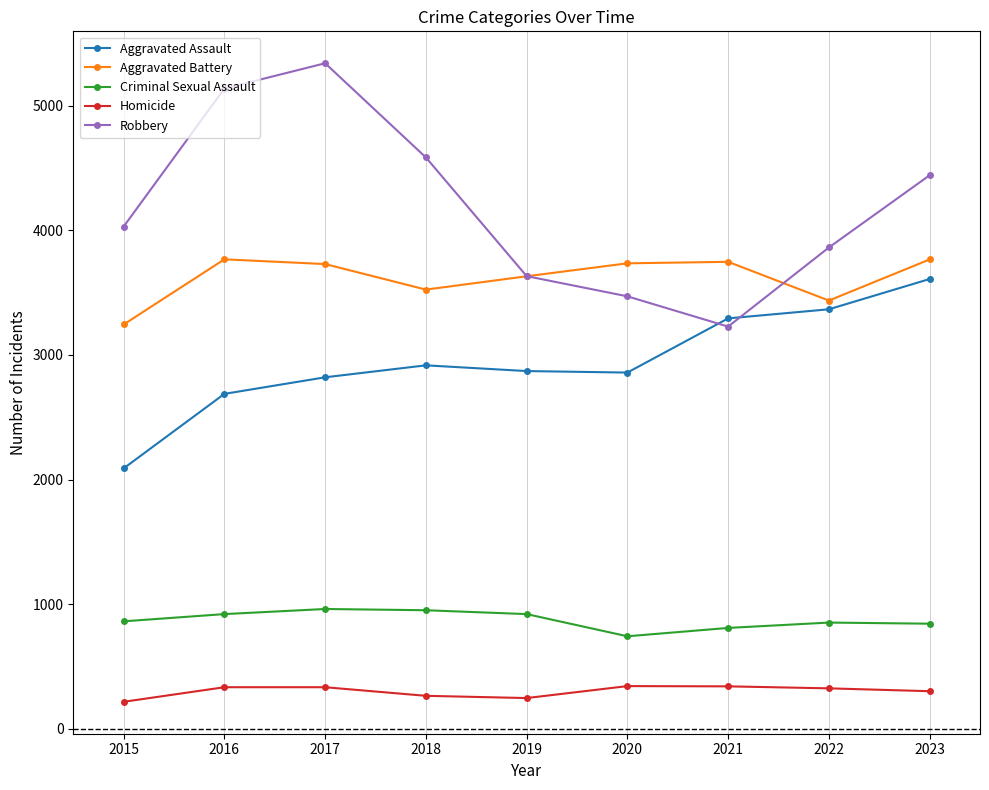

Does the chart display data point markers on the line(s)?

Yes